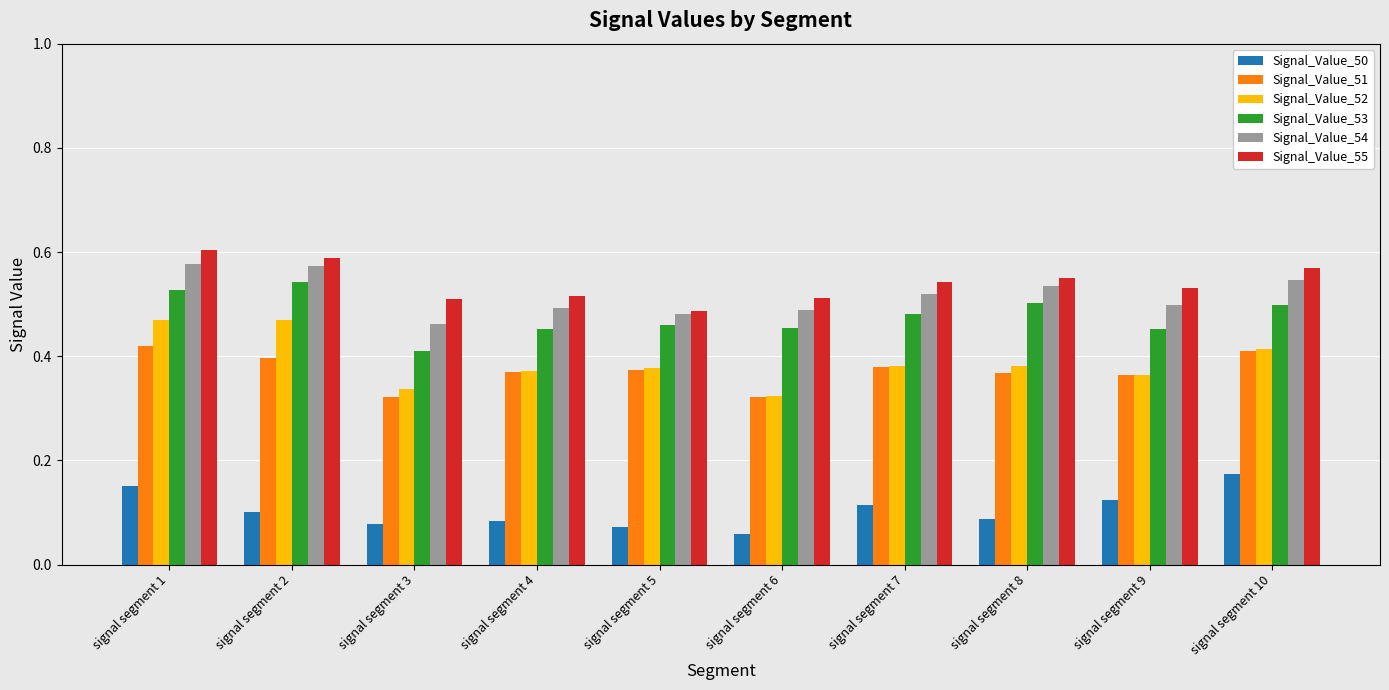

Which series has the widest spread of values?

Signal_Value_52